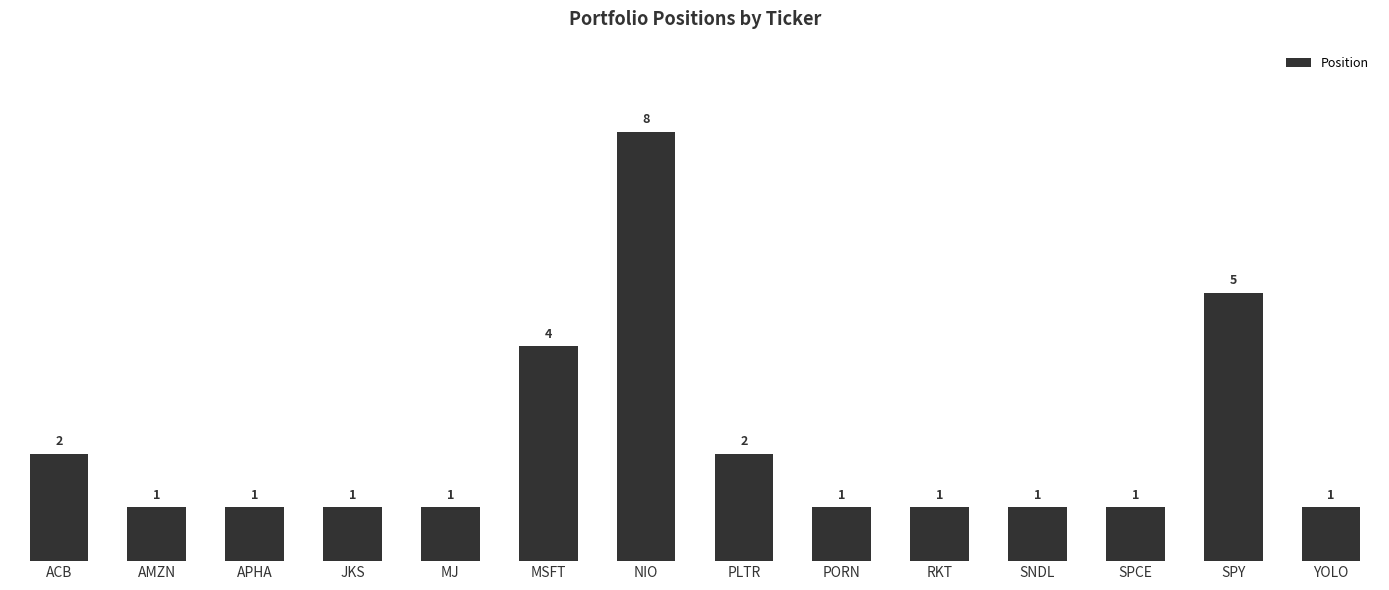

Between ACB and YOLO, which is larger?

ACB